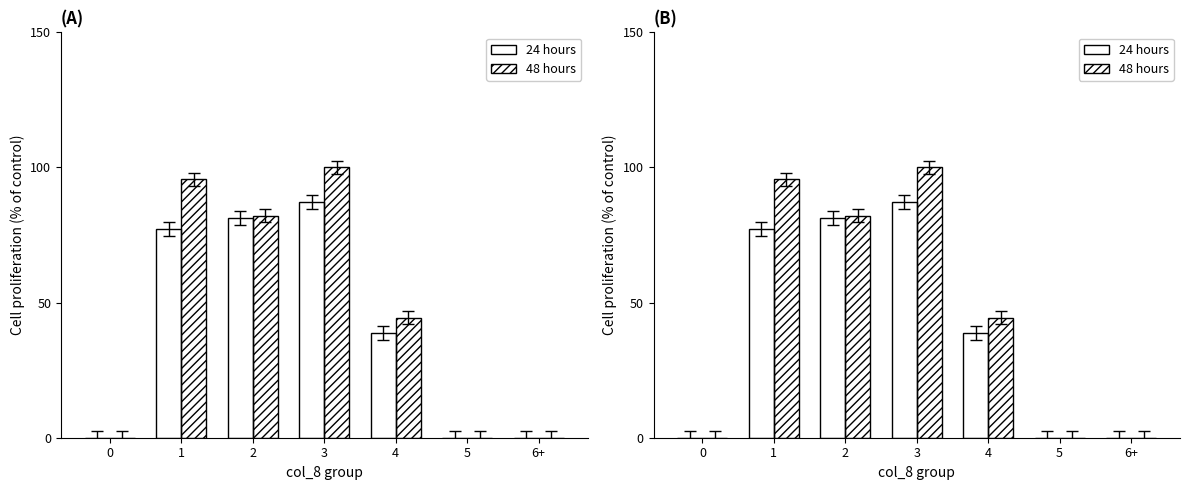

Rank the series by their average value, from highest to lowest.

48 hours, 24 hours